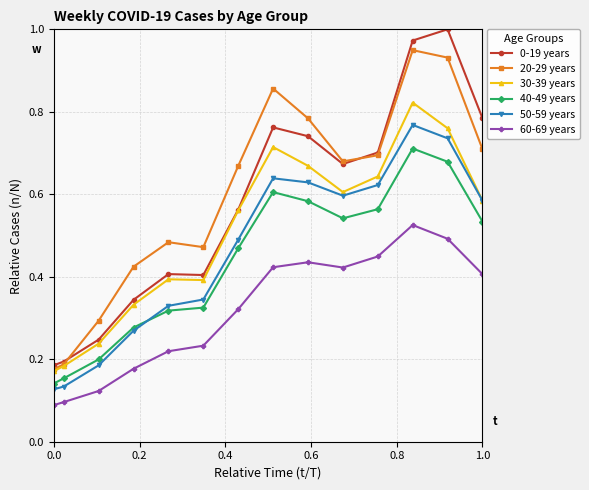

At how many categories does at least one series exceed 0?

14